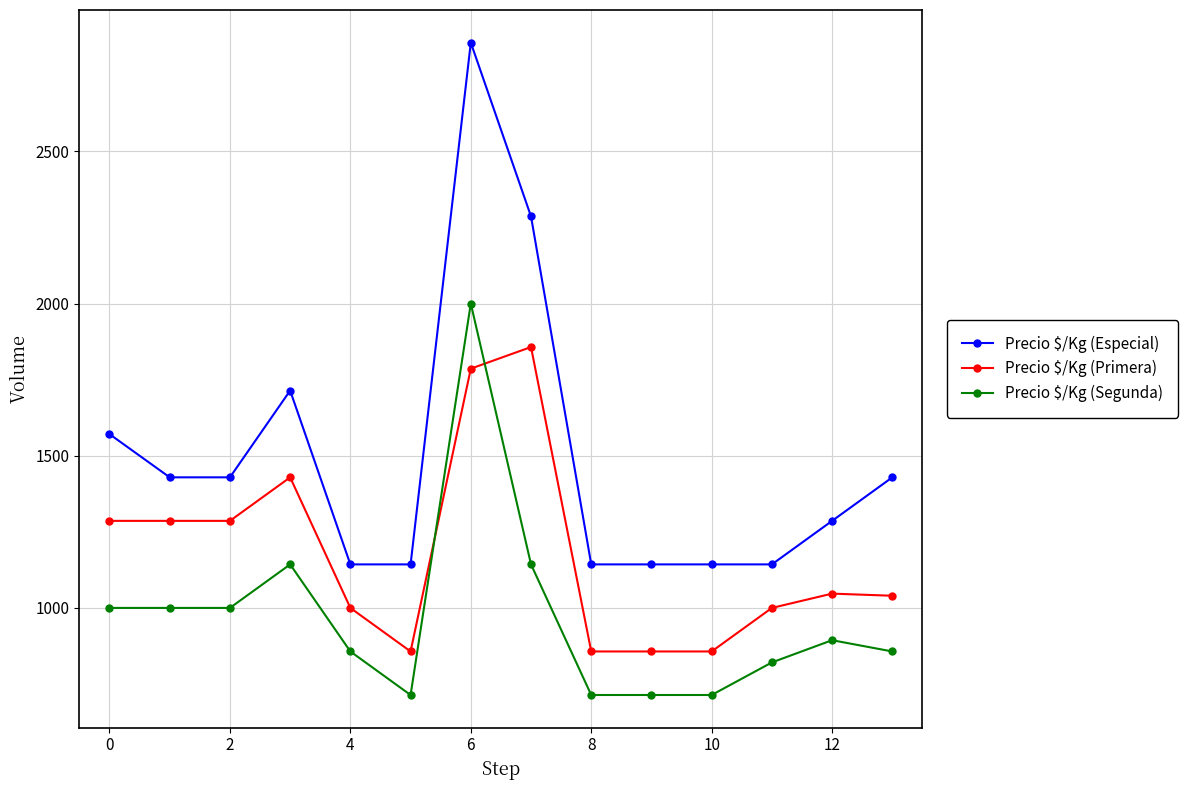

Which series has the largest total across all categories?

Precio $/Kg (Especial)